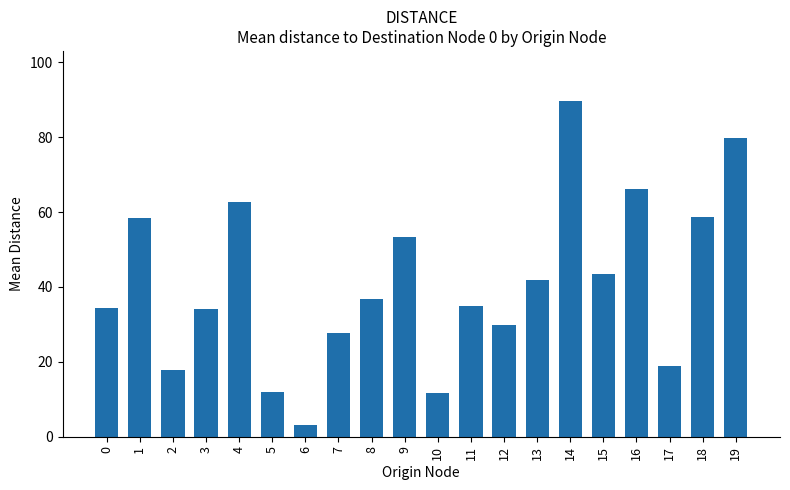

What is the difference between the maximum and minimum values?

86.5